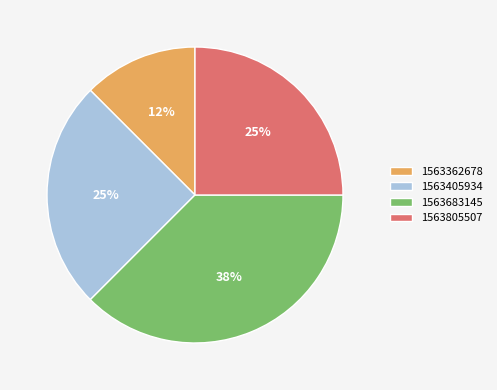

The 1563405934 slice represents 25% of the pie. True or false?

True